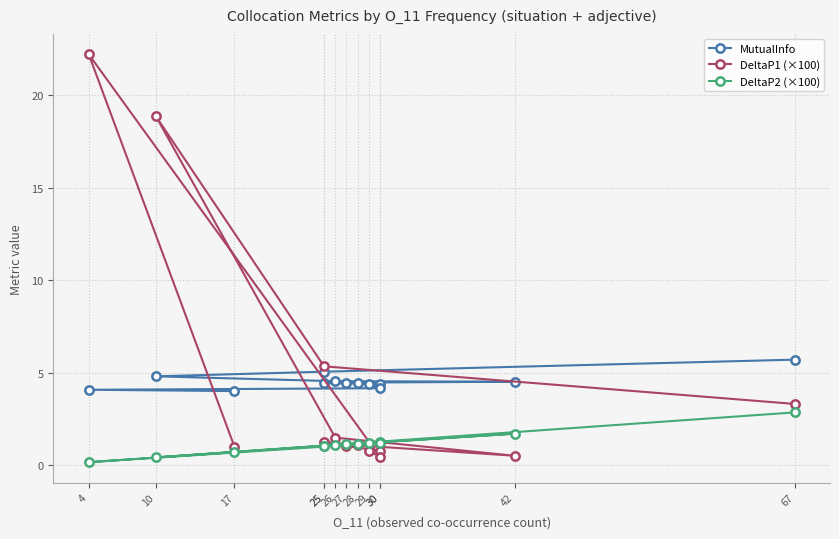

What are all the series names shown in the legend?

MutualInfo, DeltaP1 (×100), DeltaP2 (×100)